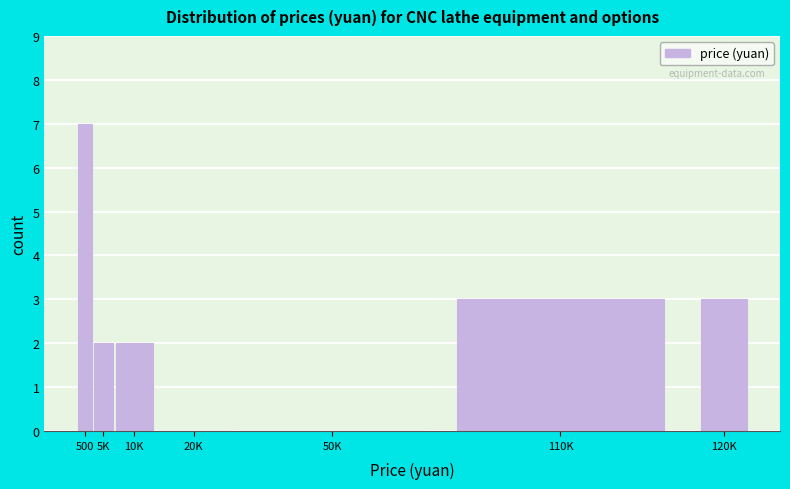

Reading left to right, transcribe all the data shown in this chart.

500=7	5K=2	10K=2	20K=0	50K=0	110K=3	120K=3